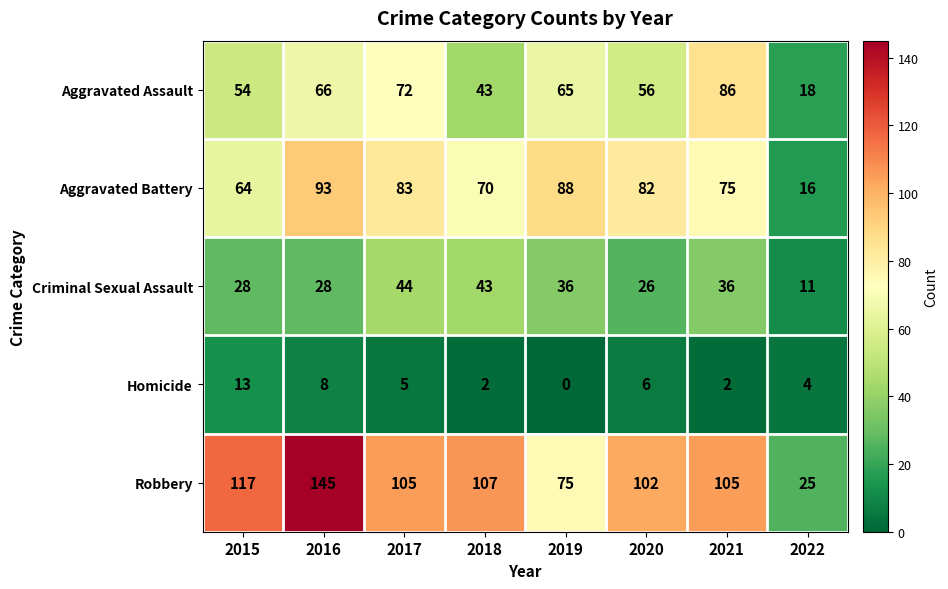

At which category is the sum across all series the highest?

2016